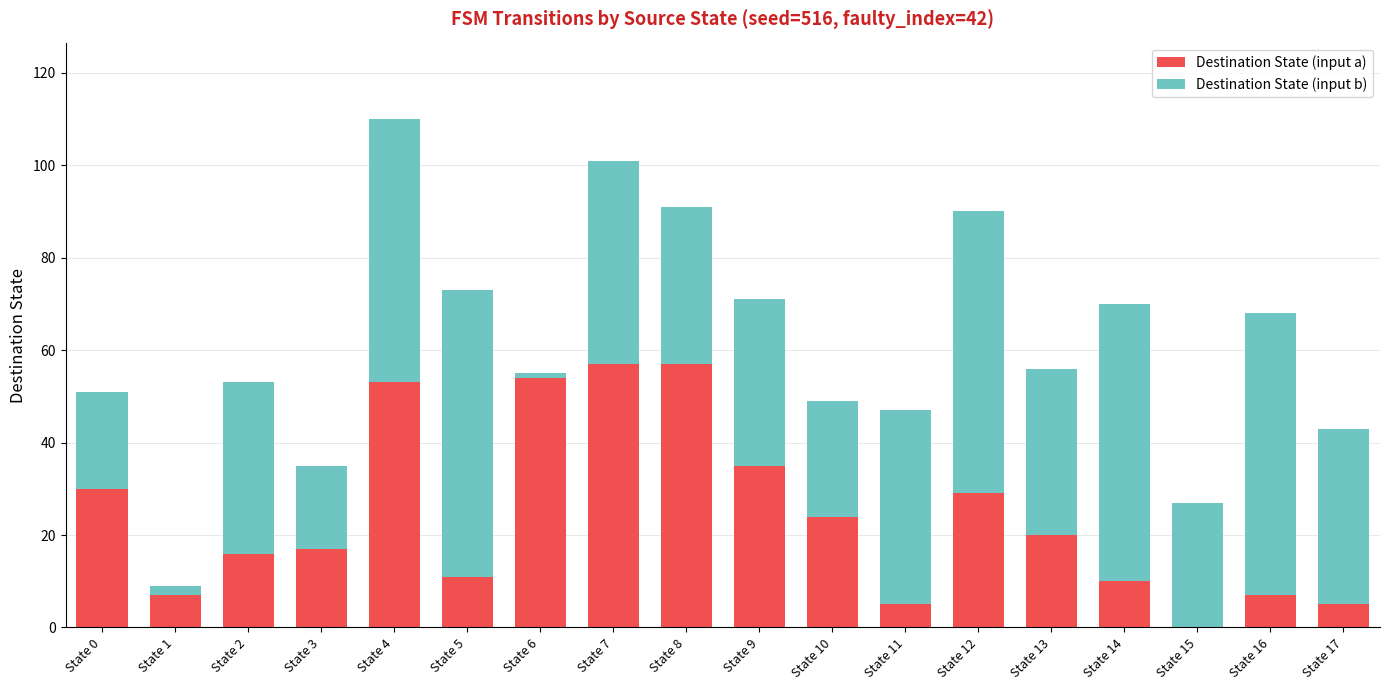

What is the highest value of the Destination State (input a) series?

57